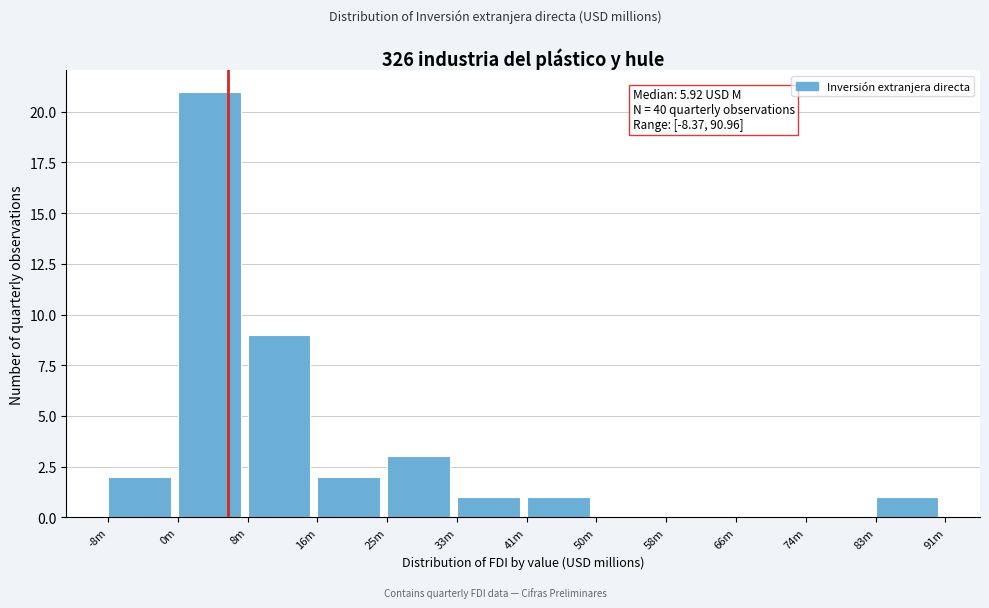

Reading left to right, transcribe all the data shown in this chart.

-8m=2	0m=21	8m=9	16m=2	25m=3	33m=1	41m=1	50m=0	58m=0	66m=0	74m=0	83m=1